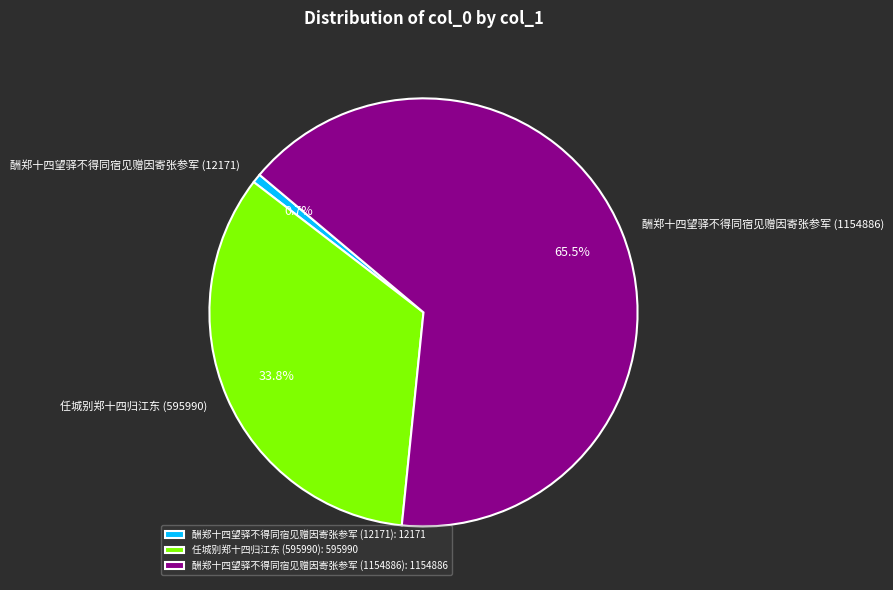

What is the ratio of the value at 酬郑十四望驿不得同宿见赠因寄张参军 (1154886): 1154886 to the value at 任城别郑十四归江东 (595990): 595990?

1.9